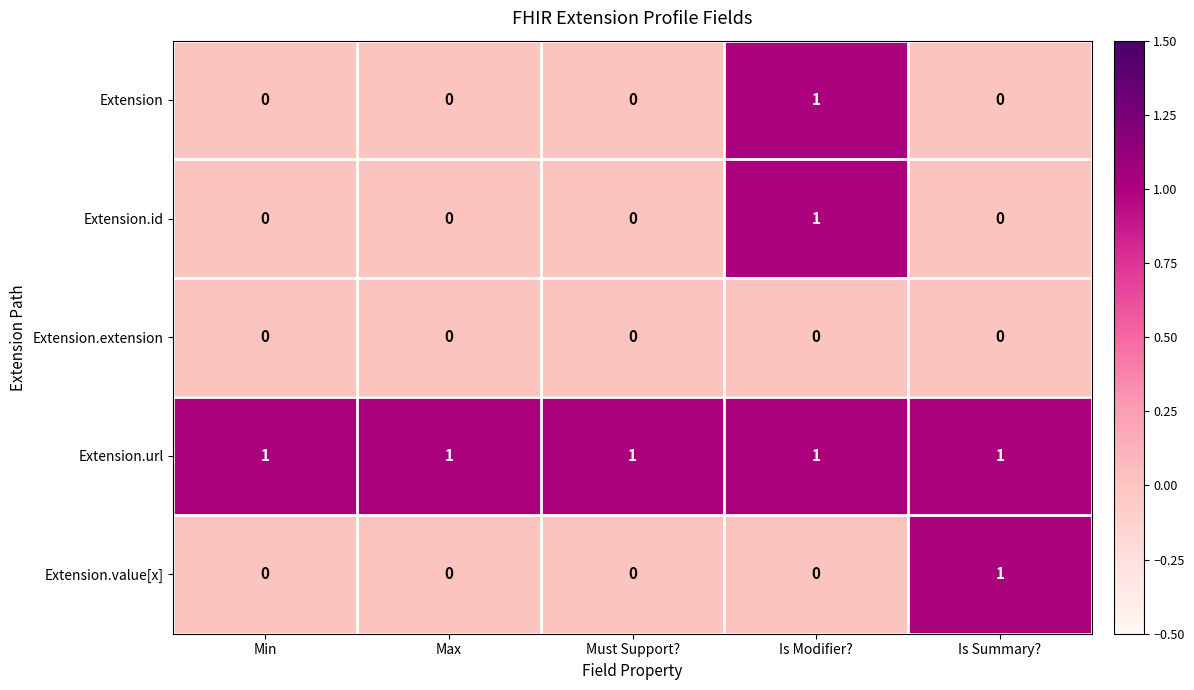

The Extension series shows -1 at Is Summary?. True or false?

False